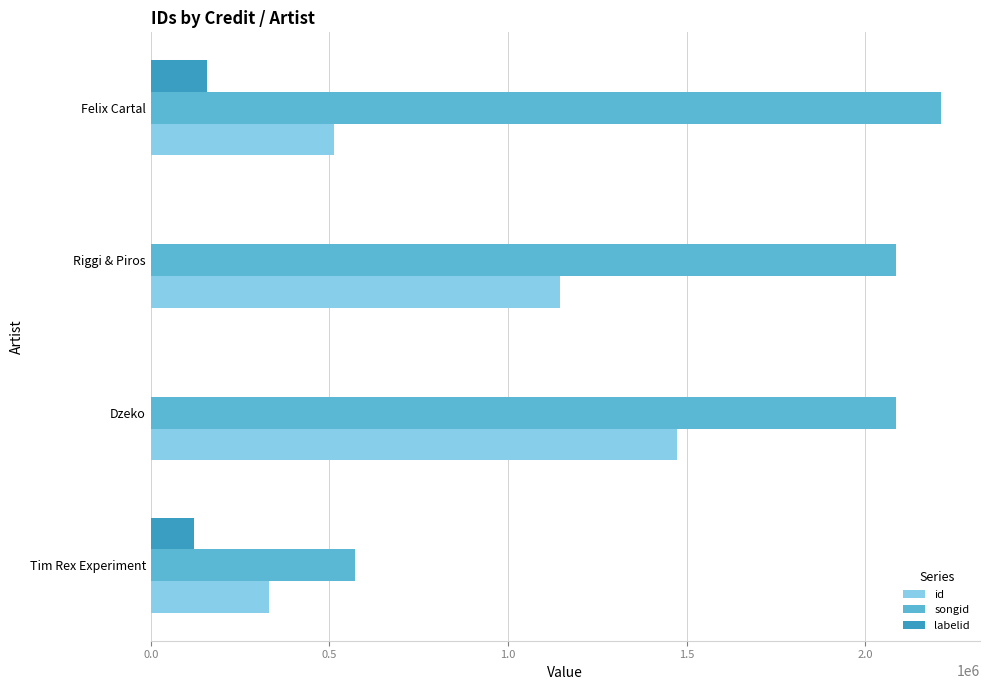

Read the id value at Tim Rex Experiment.

330869